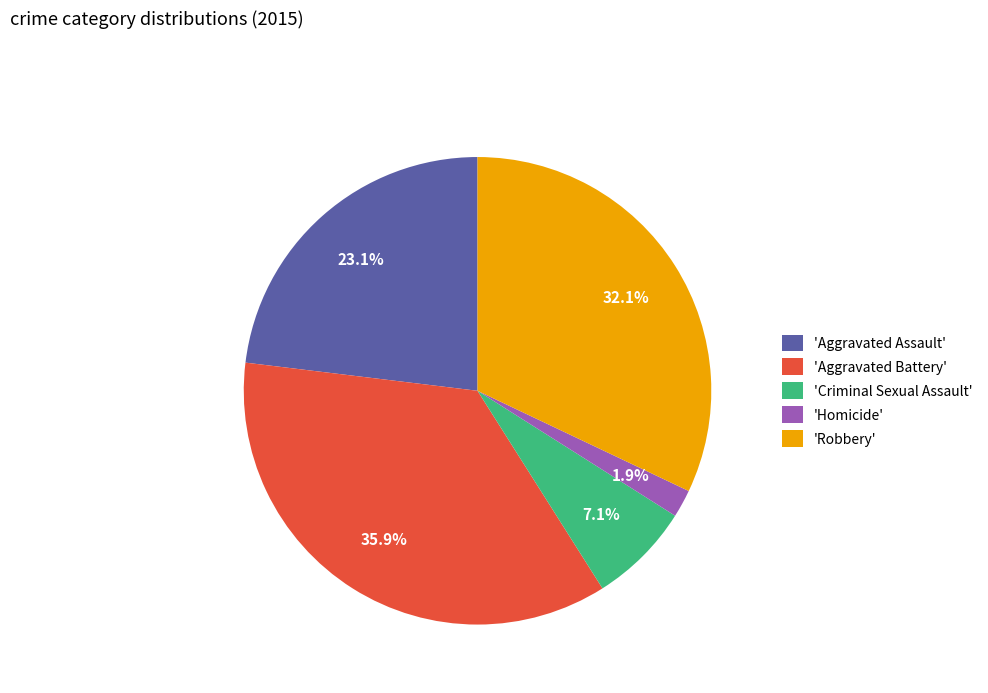

Which category has the smallest portion of the pie?

'Homicide'